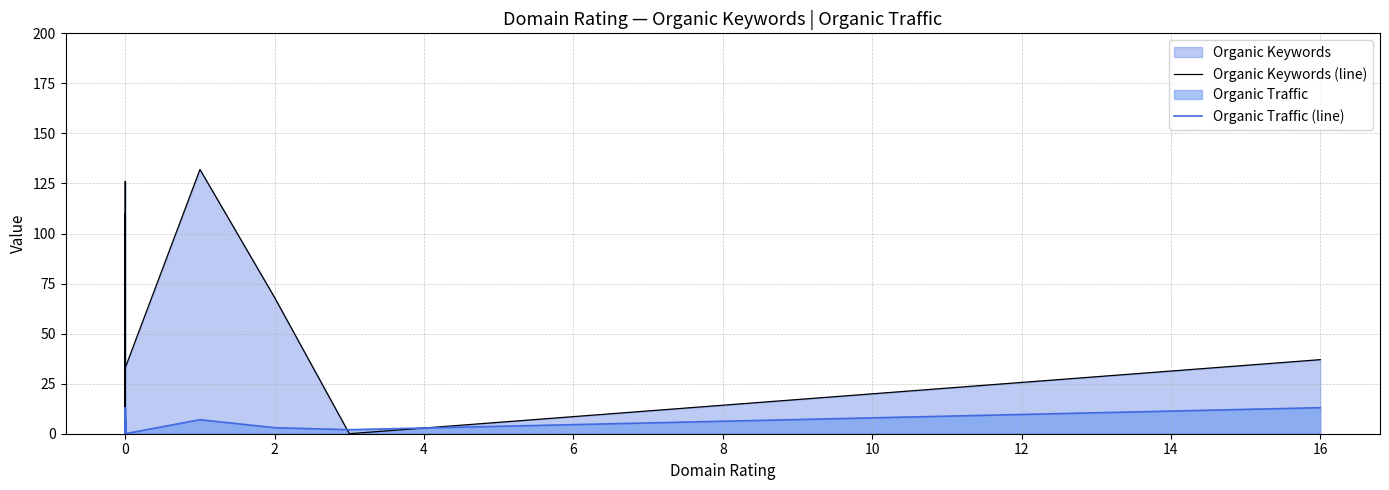

The value of Organic Keywords (line) at 0 is 16. True or false?

False